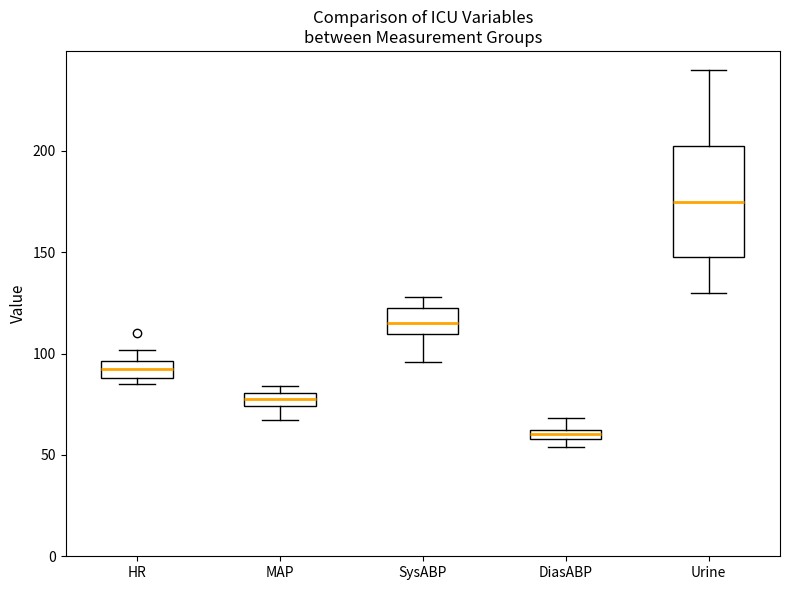

Which box is the tallest, from its lower edge to its upper edge?

Urine